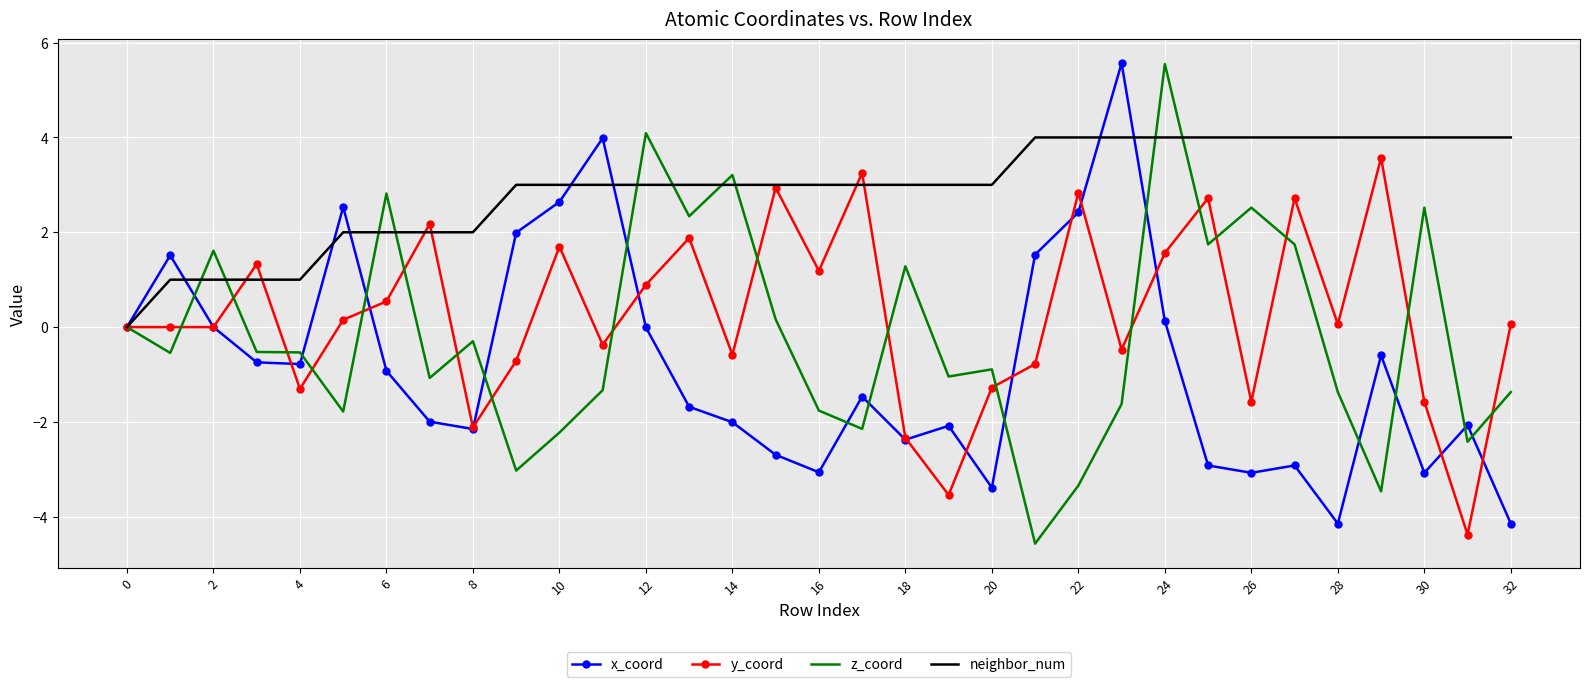

Which series has the largest total across all categories?

neighbor_num